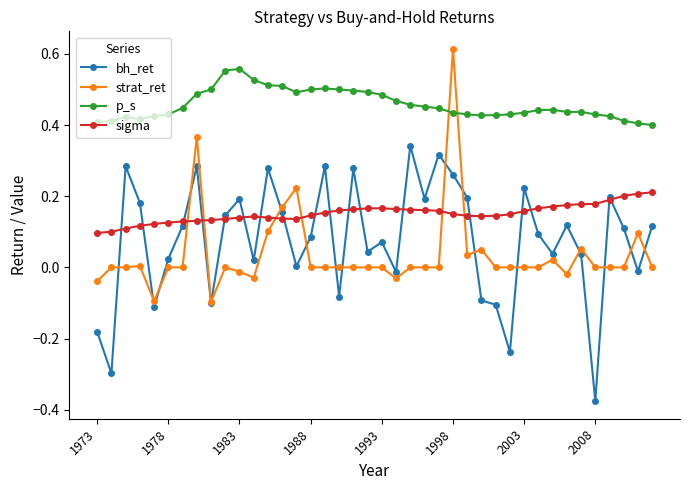

Rank the series by their maximum value, from lowest to highest.

sigma, bh_ret, p_s, strat_ret